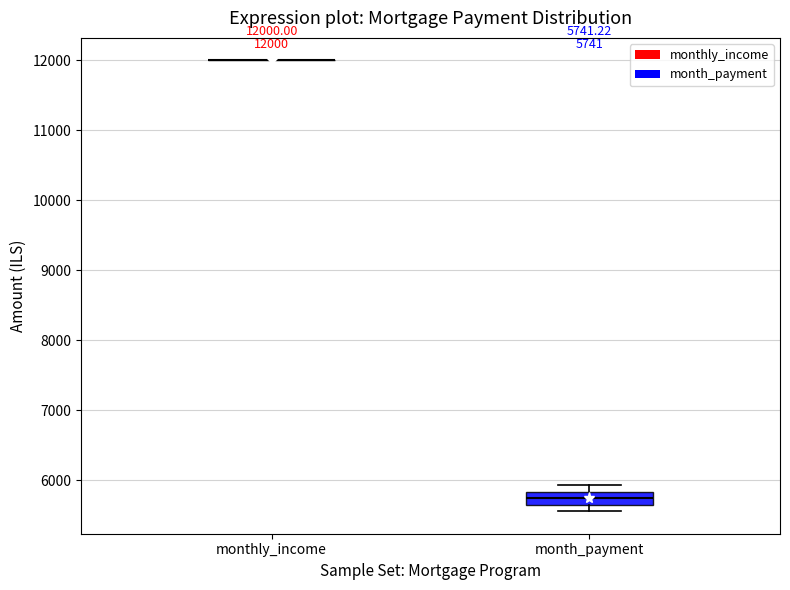

Which box is the tallest, from its lower edge to its upper edge?

month_payment